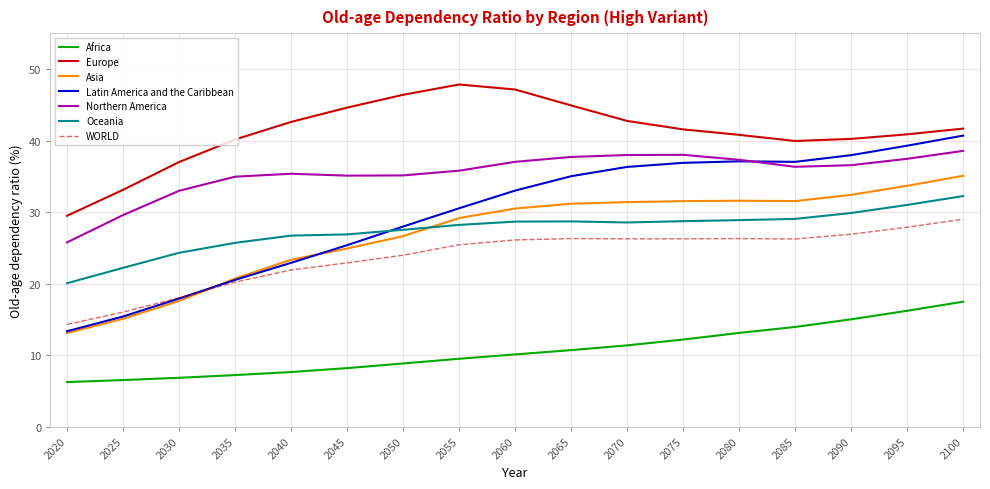

At which category does the chart reach its peak across all series?

2055